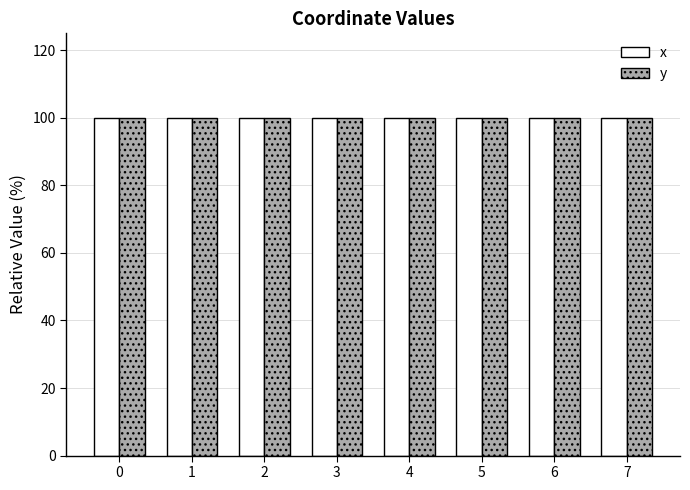

Reading right to left, what are all the values shown in this chart?

x: 7=100.0	6=100.0	5=100.0	4=100.0	3=100.0	2=100.0	1=100.0	0=100.0
y: 7=100.0	6=100.0	5=100.0	4=100.0	3=100.0	2=100.0	1=100.0	0=100.0